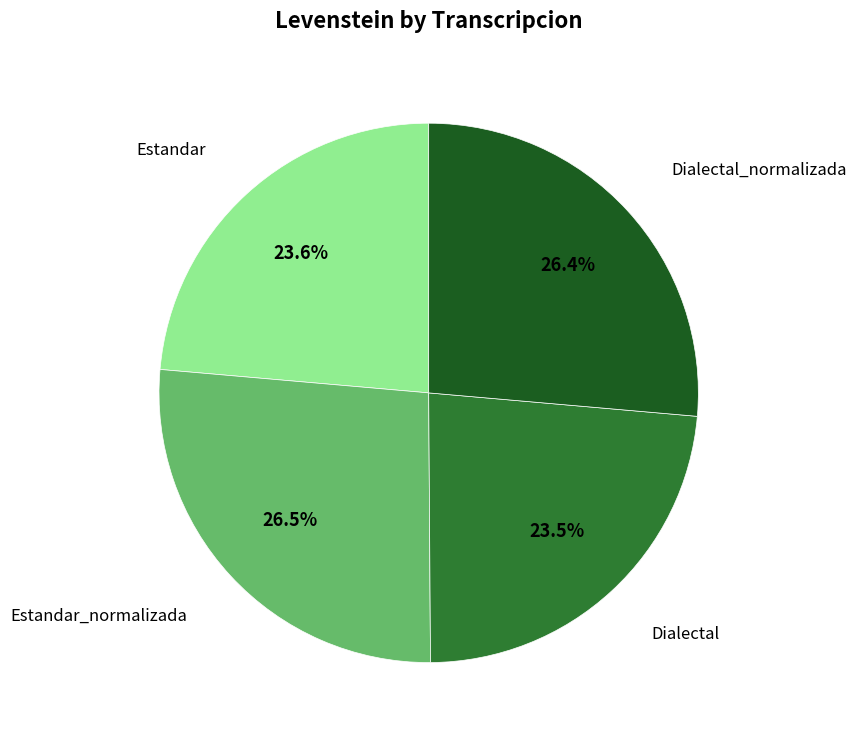

Is there any slice that represents more than half of the pie?

No